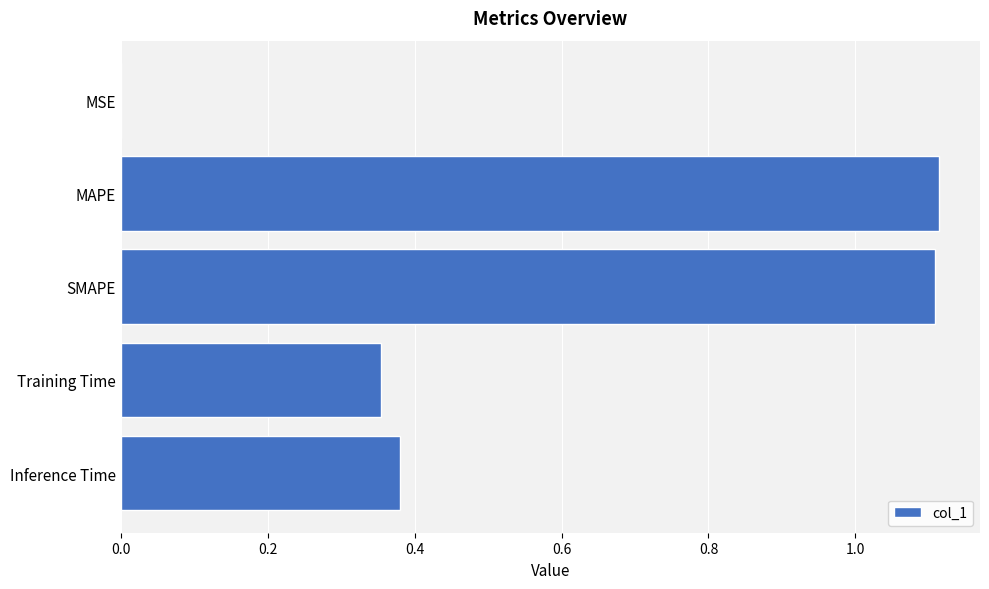

Between Training Time and Inference Time, which is larger?

Inference Time